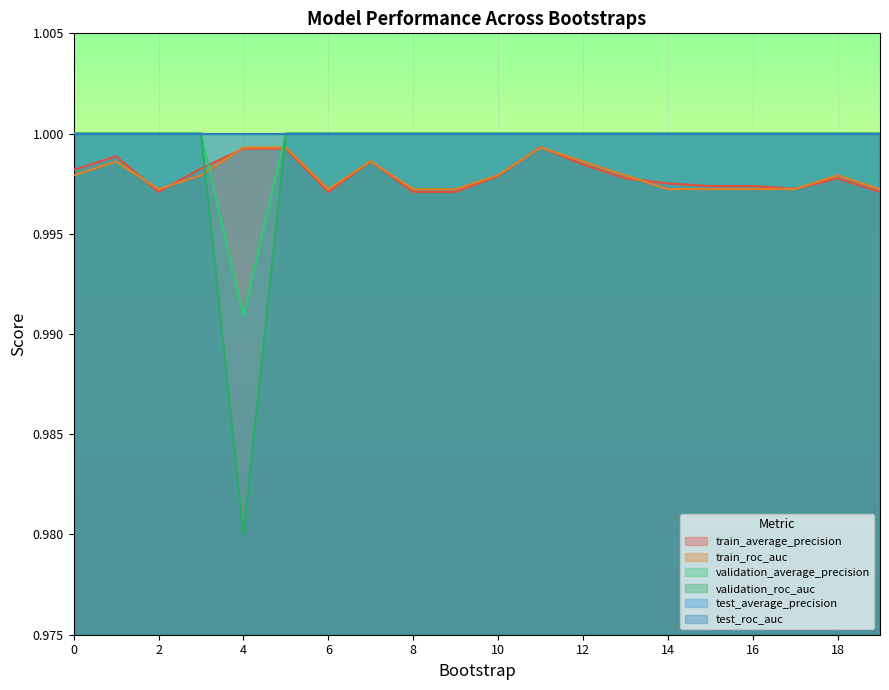

At which category does the chart reach its minimum across all series?

4